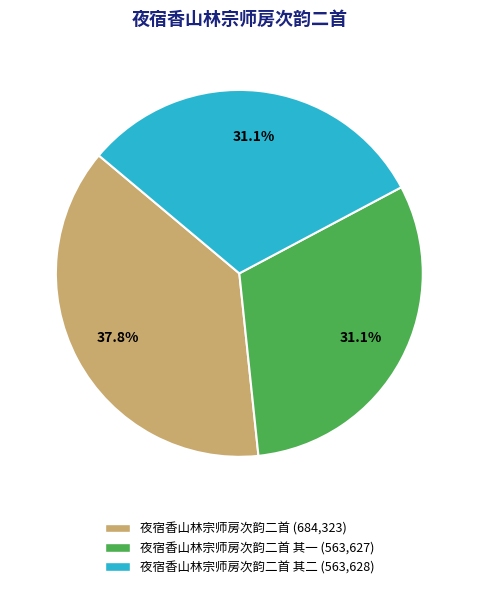

Is there a majority slice in this chart?

No